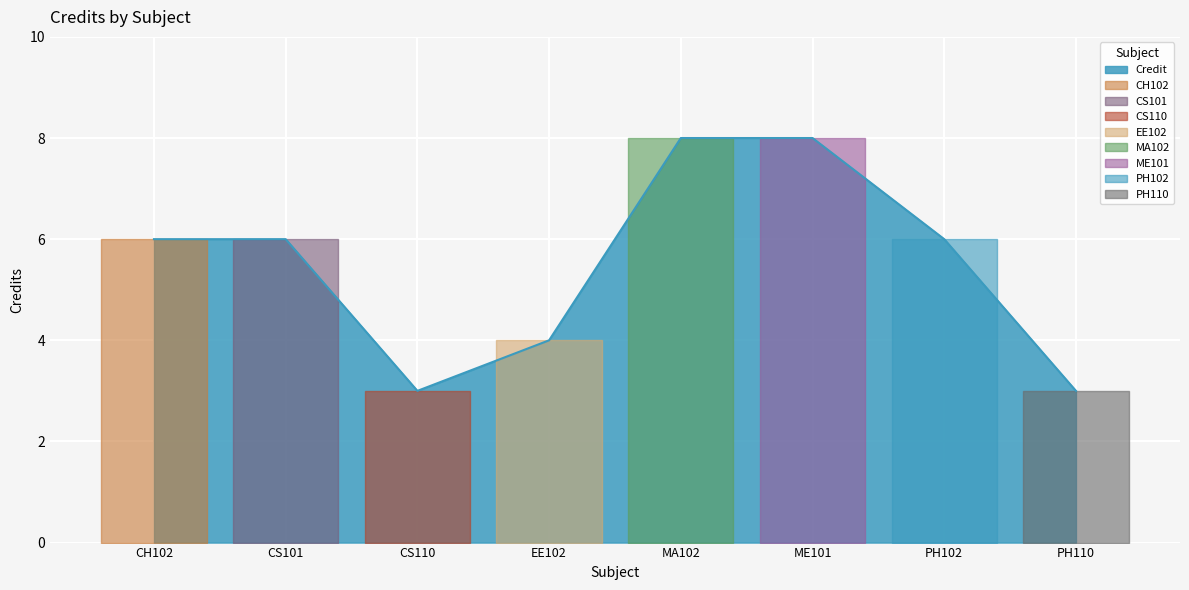

What is the greatest value displayed?

8